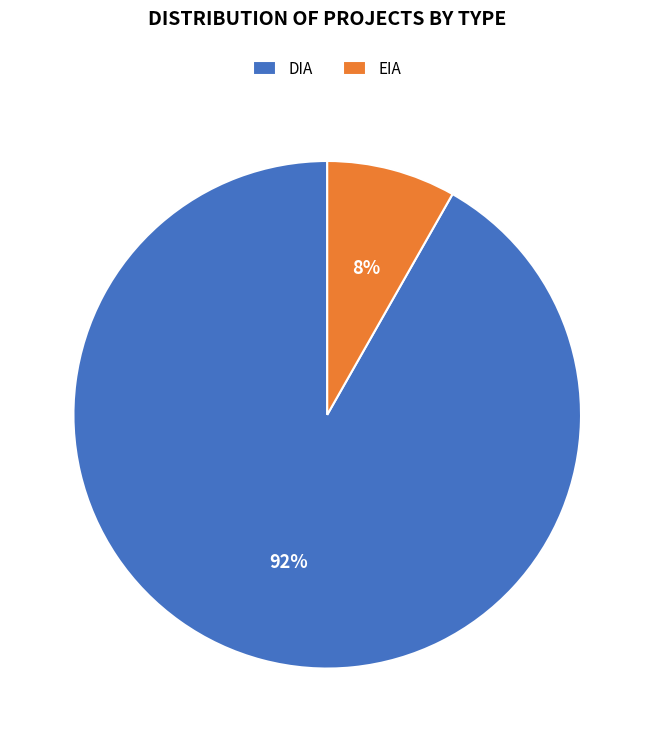

Combined, do DIA and EIA account for over 50%?

Yes